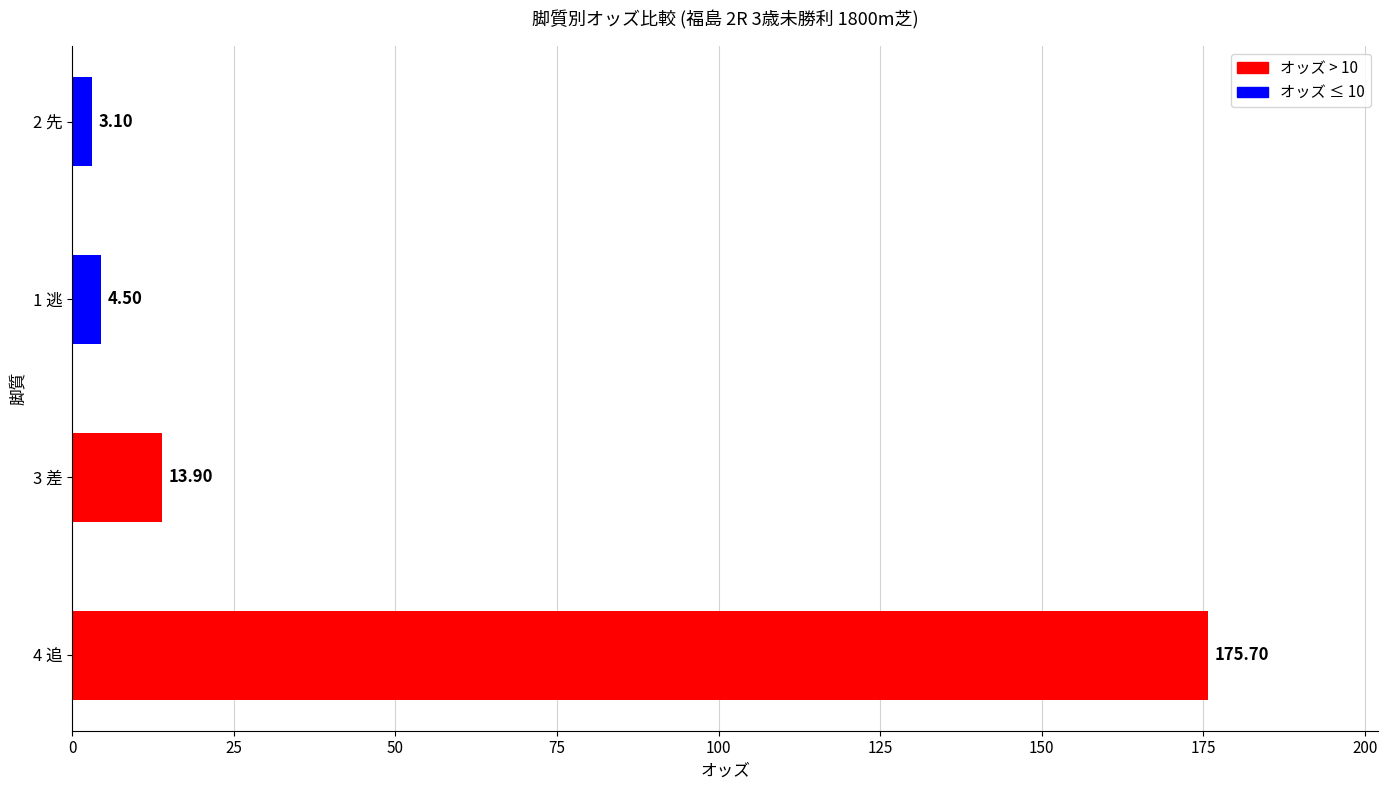

How many values are below 13?

2